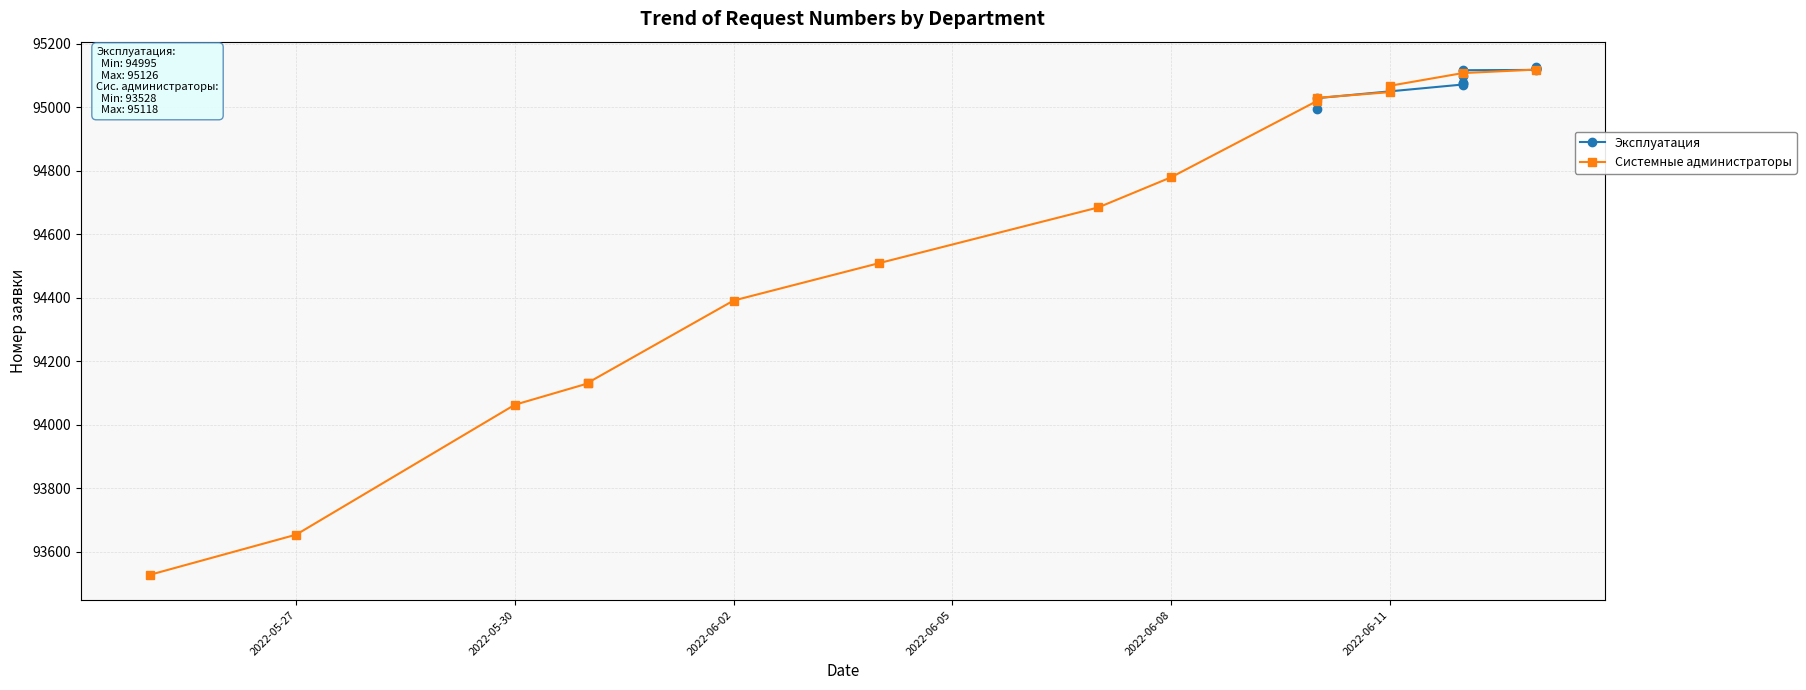

Reading left to right, what are all the values shown in this chart?

93528	93654	94063	94130	94132	94391	94509	94684	94779	95019	95029	95047	95067	95107	95118